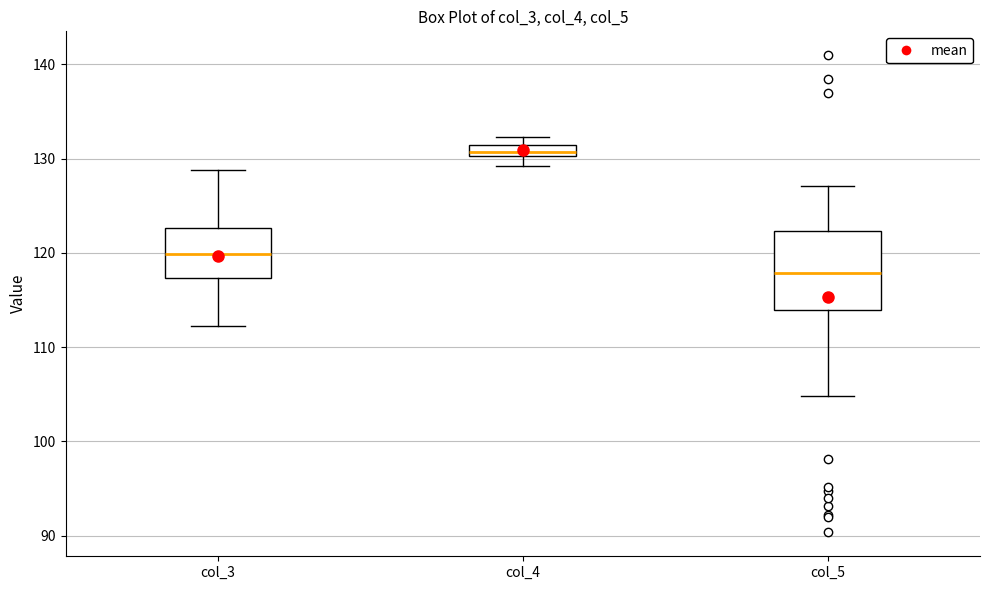

Which box has the lowest median line?

col_5